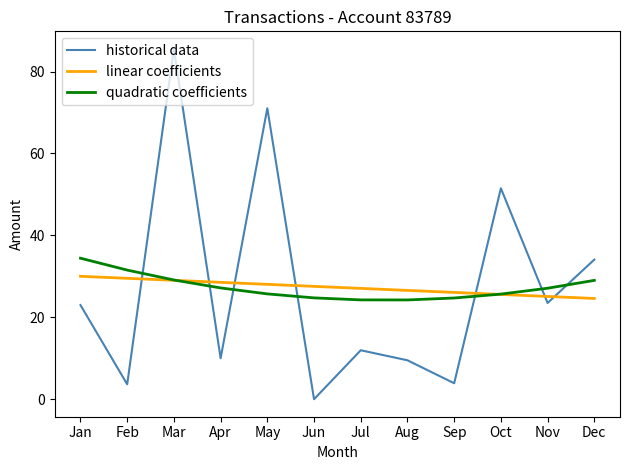

How many lines are shown in the chart?

3